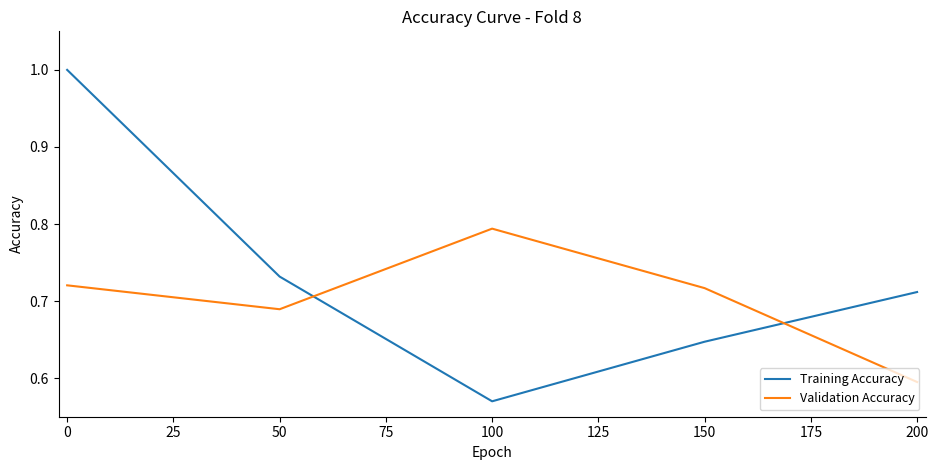

Is this an area chart (filled region under the line)?

No